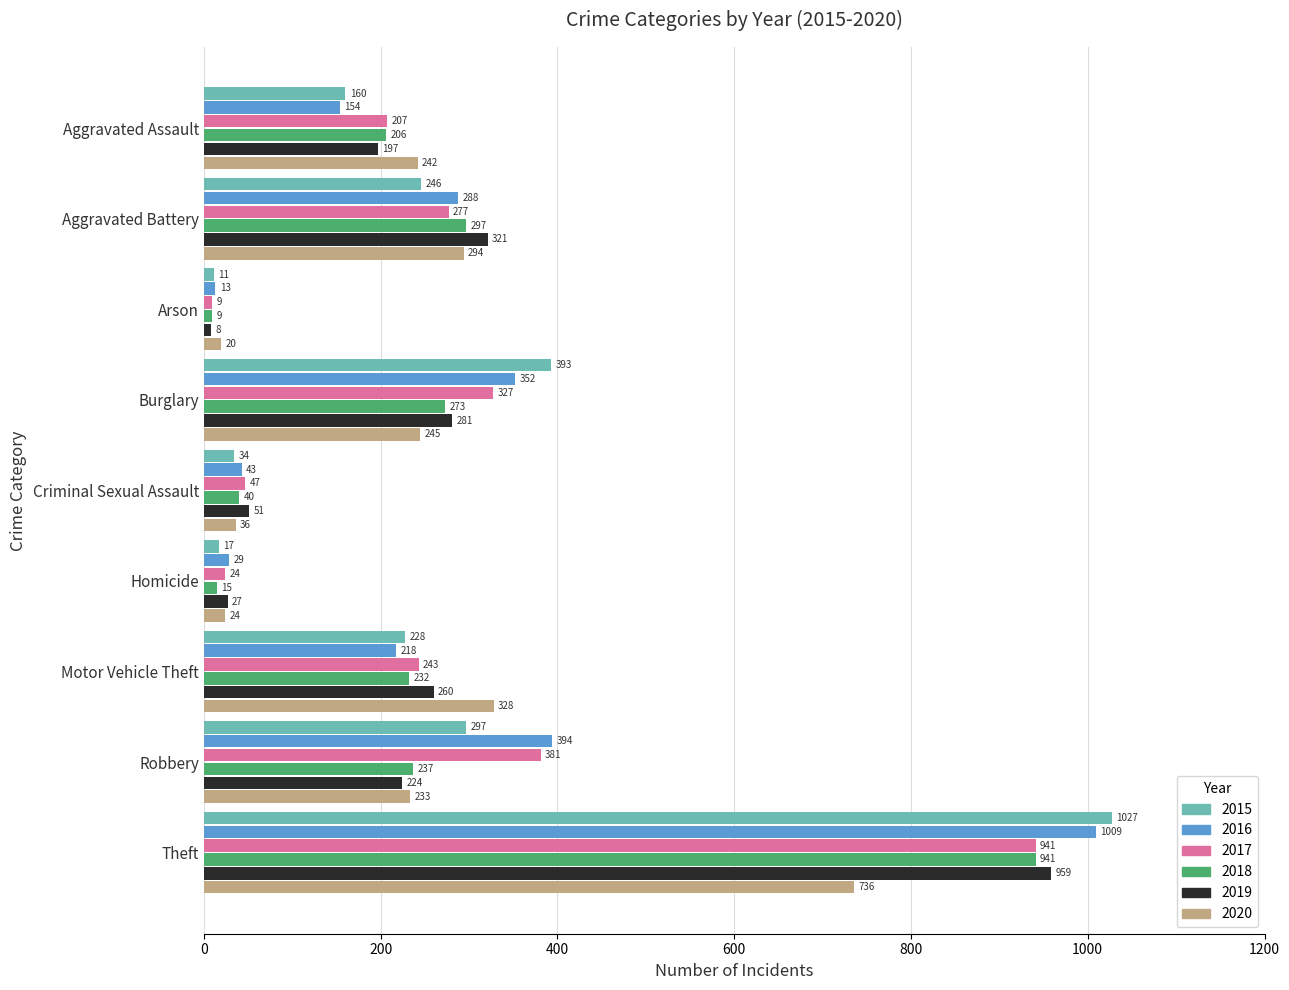

How many values in the 2020 series are below 242?

4